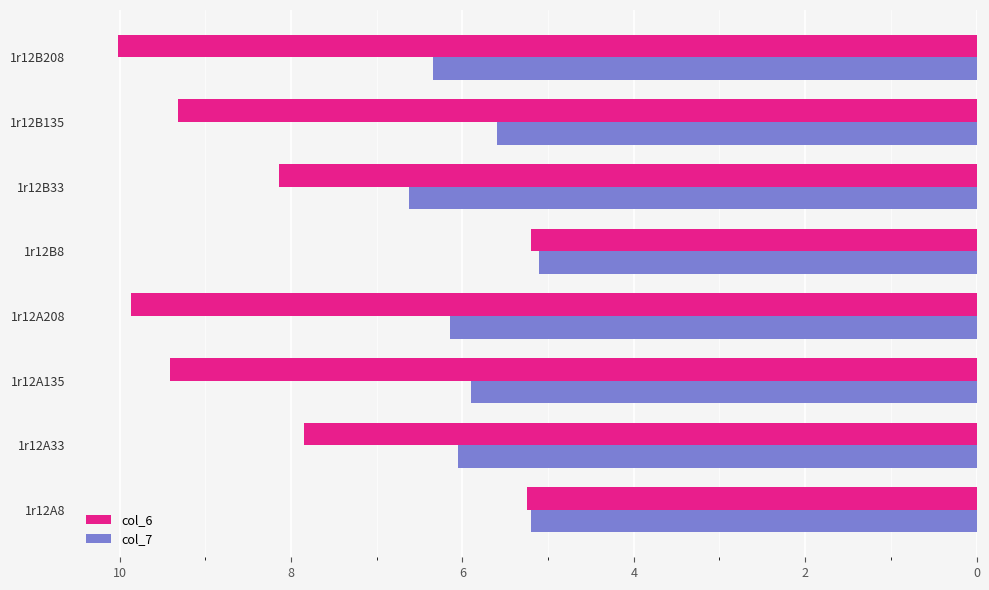

At which category is the sum across all series the highest?

1r12B208